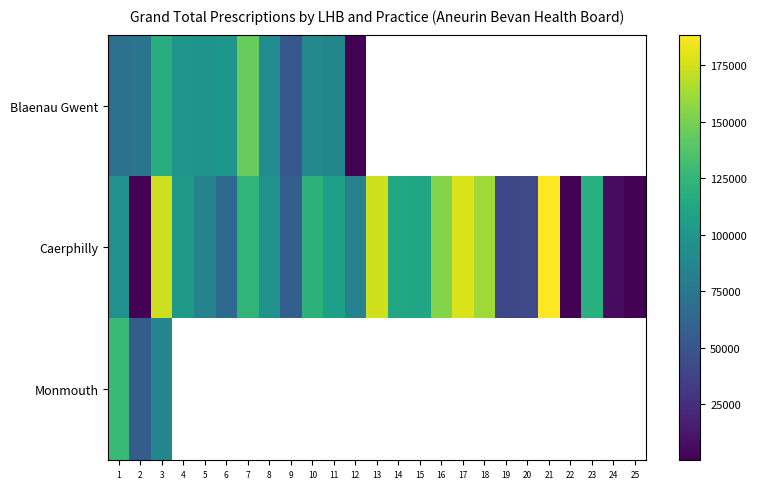

What is the total value across all series at 11?

193085